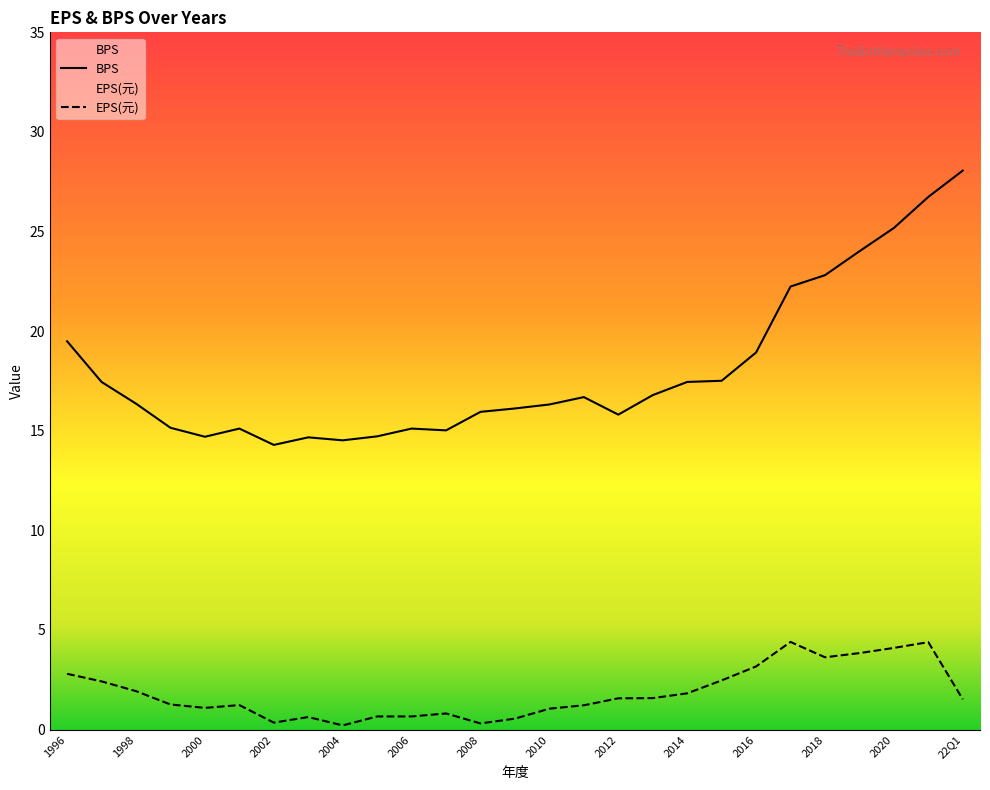

Rank the series by their maximum value, from highest to lowest.

BPS, EPS(元)